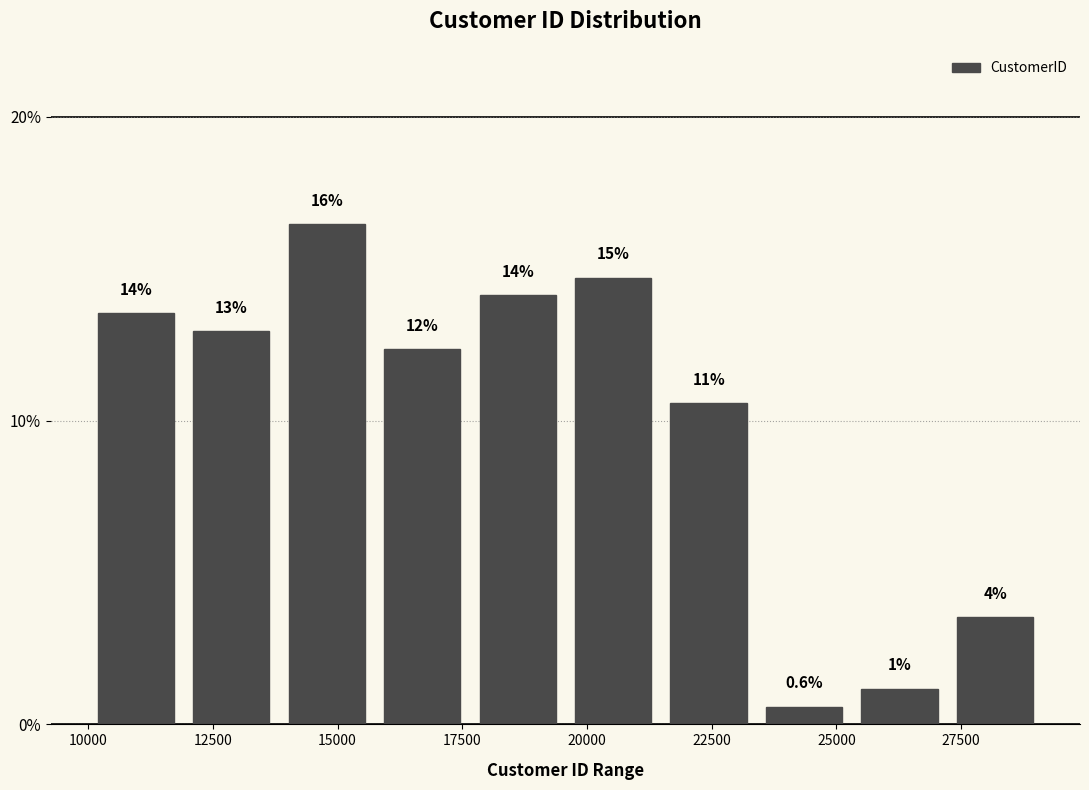

Read against the x-axis, roughly where is the centre of the tallest bar?

15000